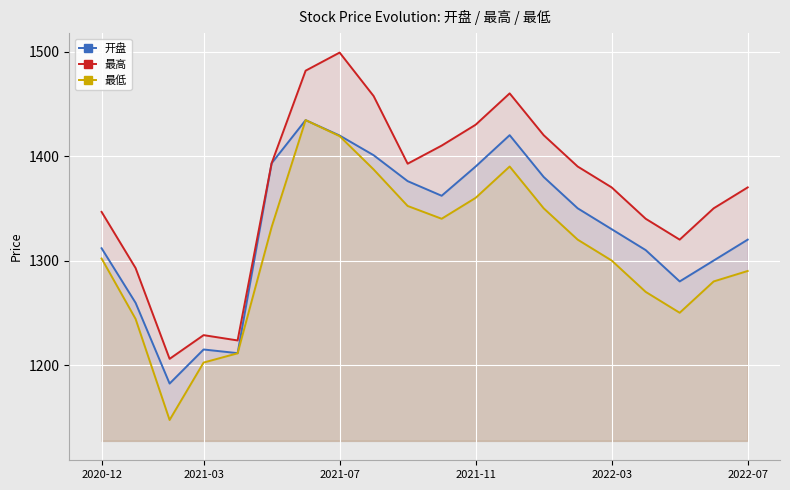

What is the highest value of the 最低 series?

1434.4